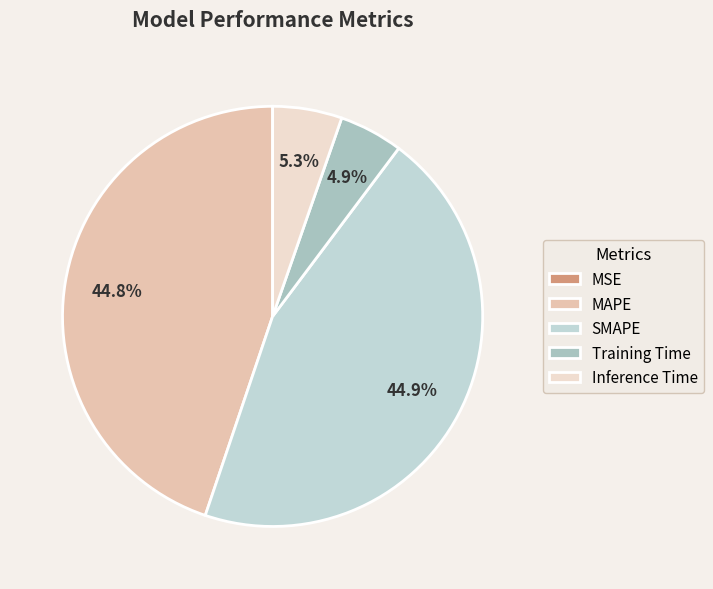

What is the change in value from MAPE to Training Time?

-0.6